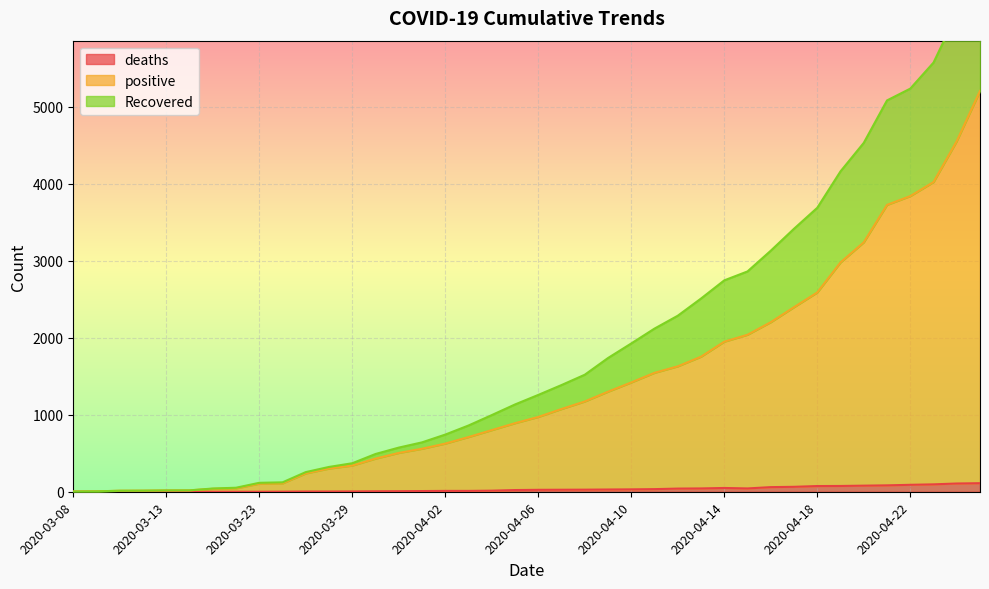

How many values in the Recovered series exceed 1257?

19